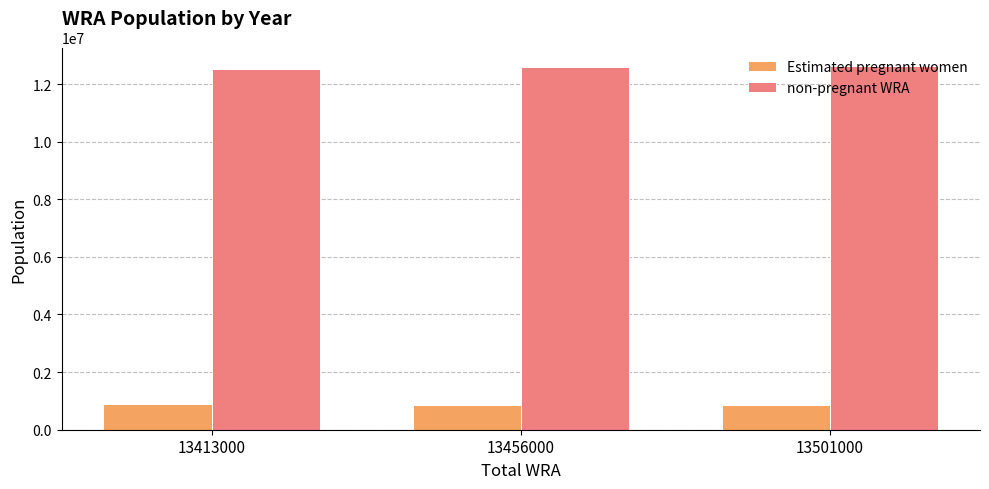

Which series has the largest total across all categories?

non-pregnant WRA